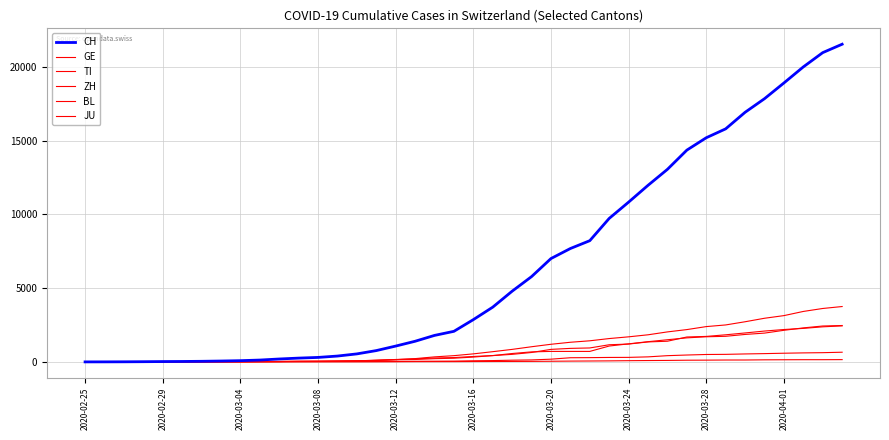

How many lines are shown in the chart?

6